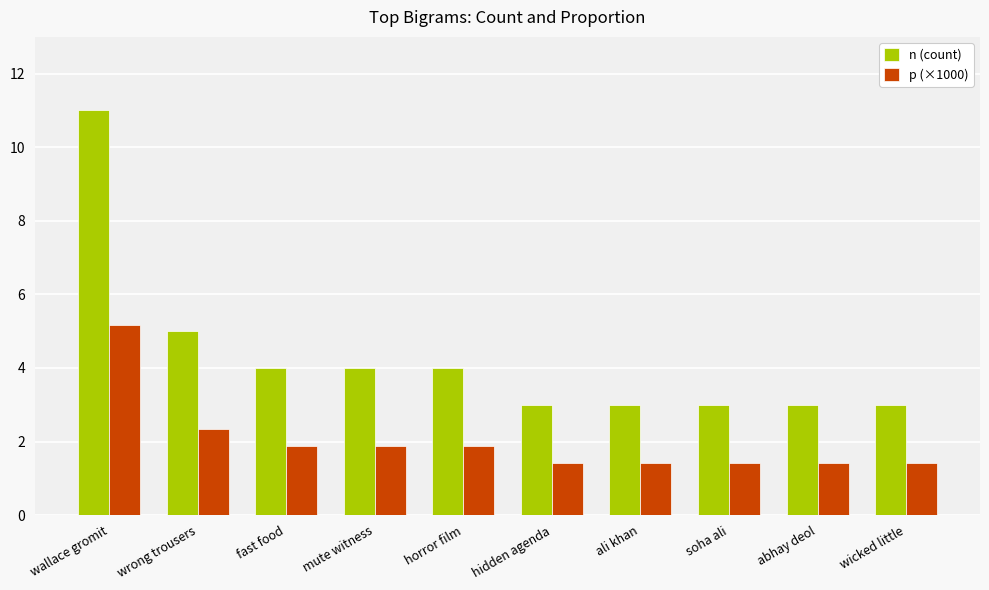

What is the smallest value displayed?

1.4